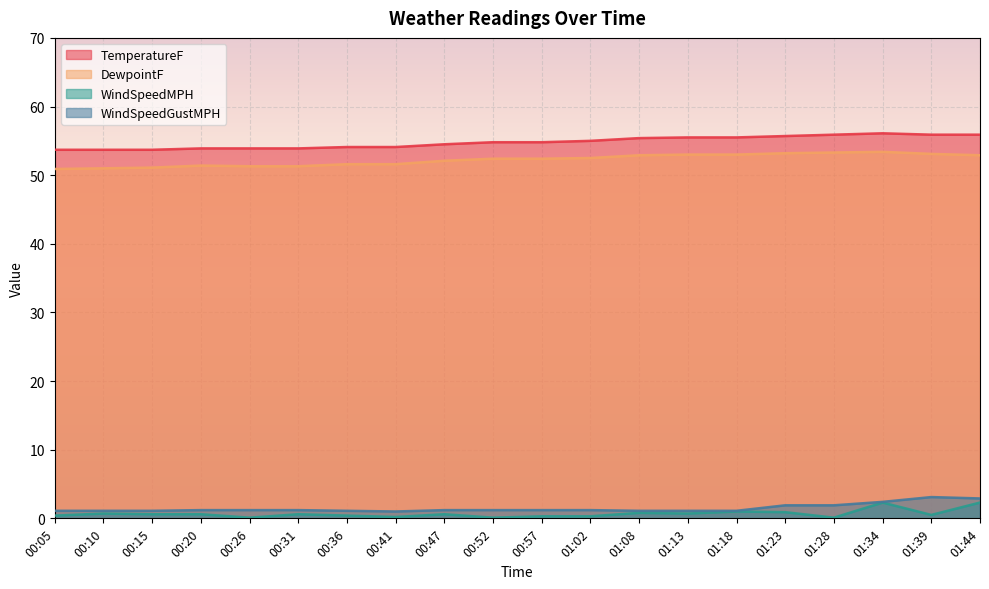

True or false: DewpointF and WindSpeedGustMPH cross at least once.

False